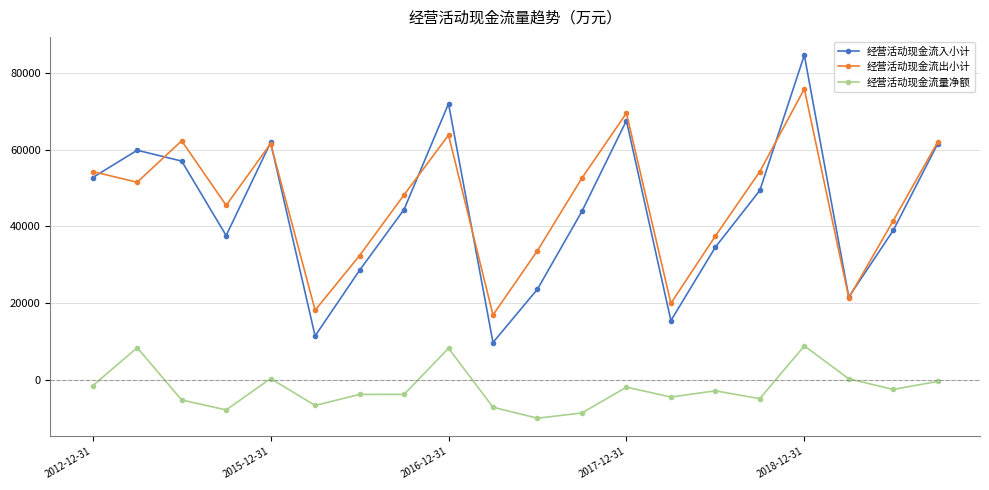

What is the sum of all 经营活动现金流入小计 values?

877135